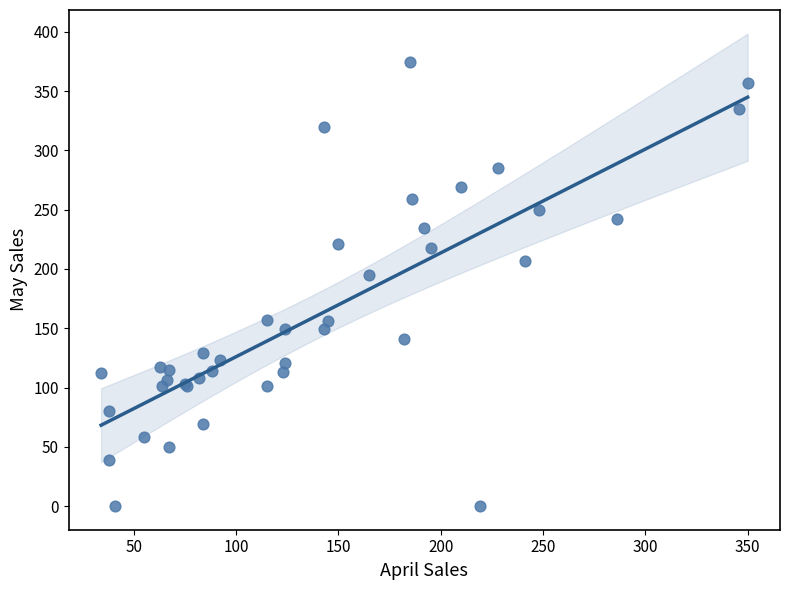

What Y value in the scatter plot is closest to 187?

195